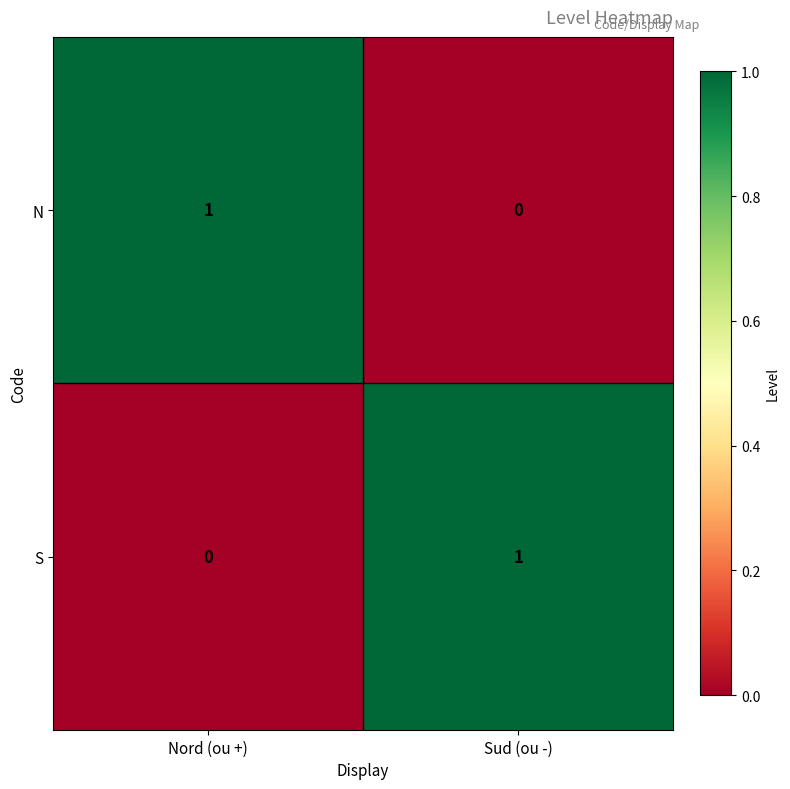

True or false: N has a value of 2 at Nord (ou +).

False